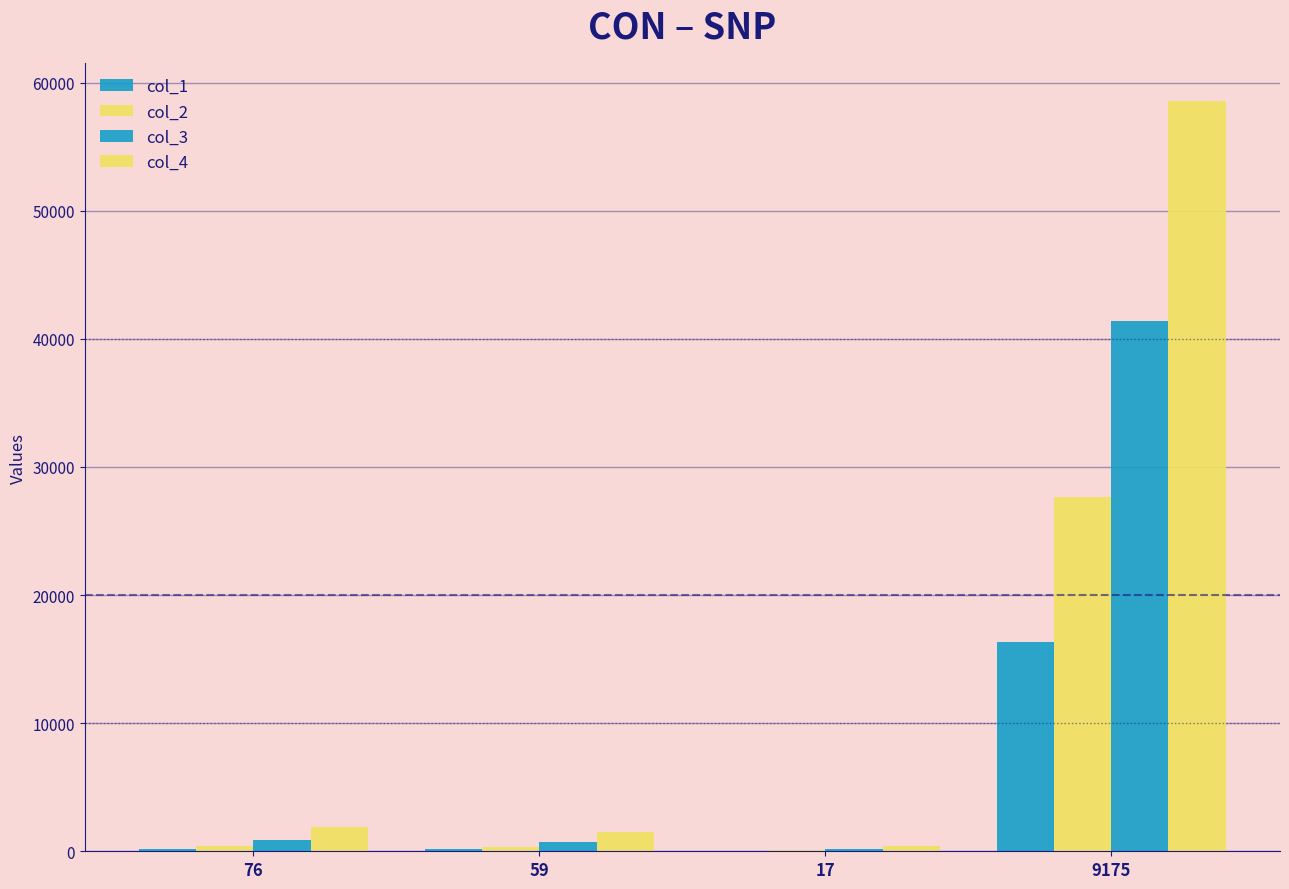

At which label does col_2 reach its minimum?

17